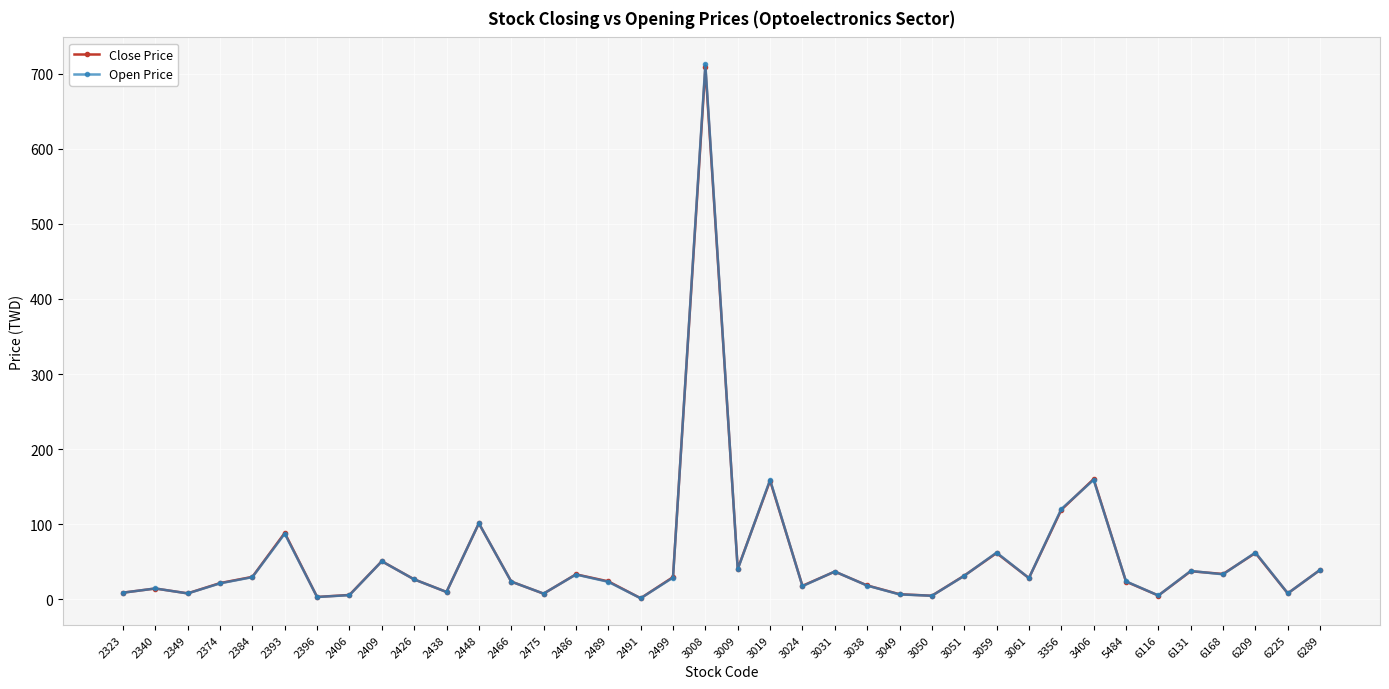

True or false: Close Price has more than 0 points higher than both neighbors.

True